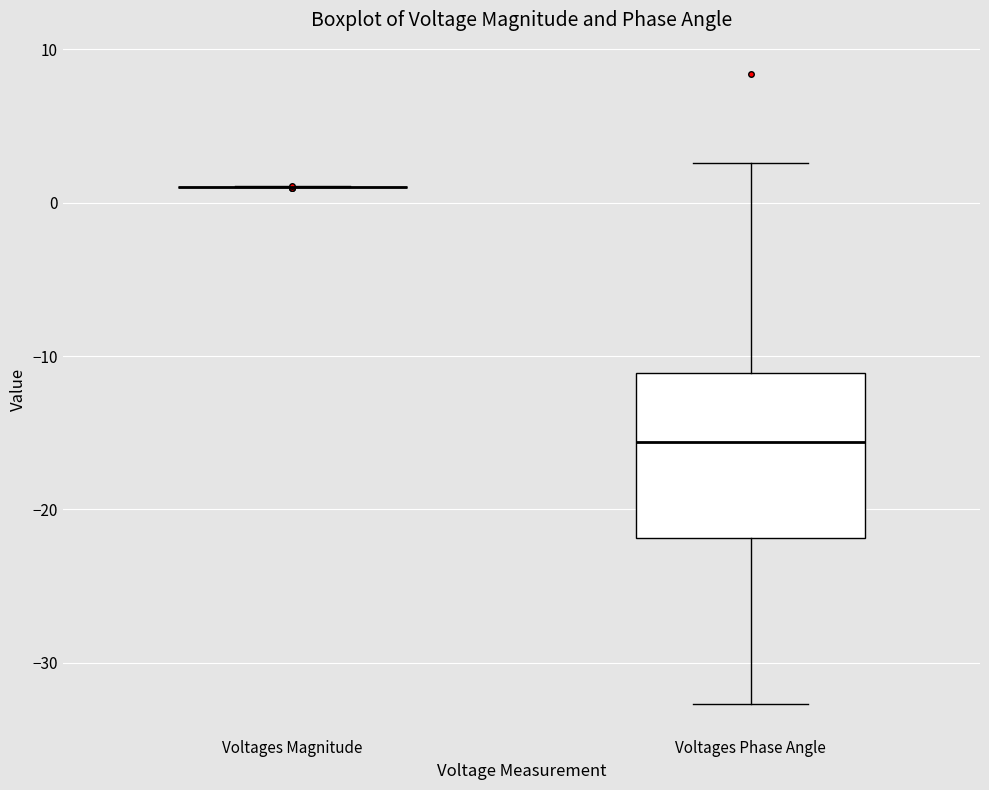

Comparing the boxes themselves (not the whiskers), which one is the tallest?

Voltages Phase Angle